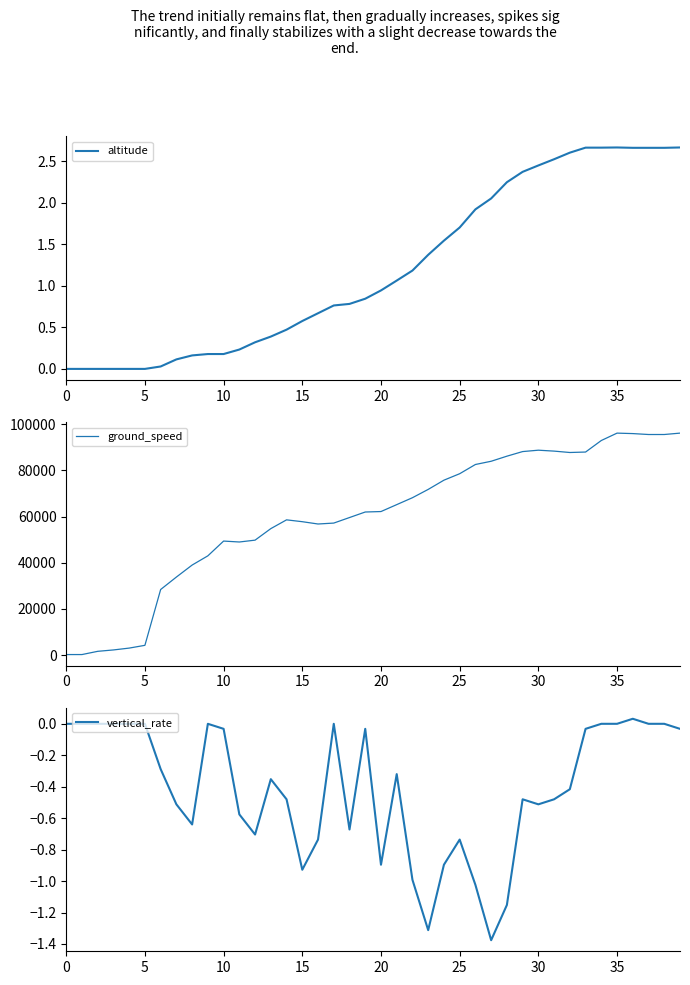

Which label corresponds to the largest value in the chart?

35